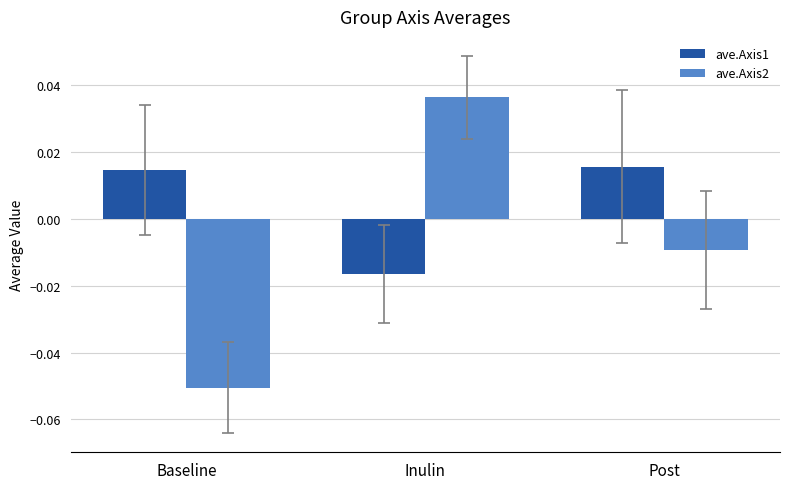

Which category has the lowest value across all series?

Baseline